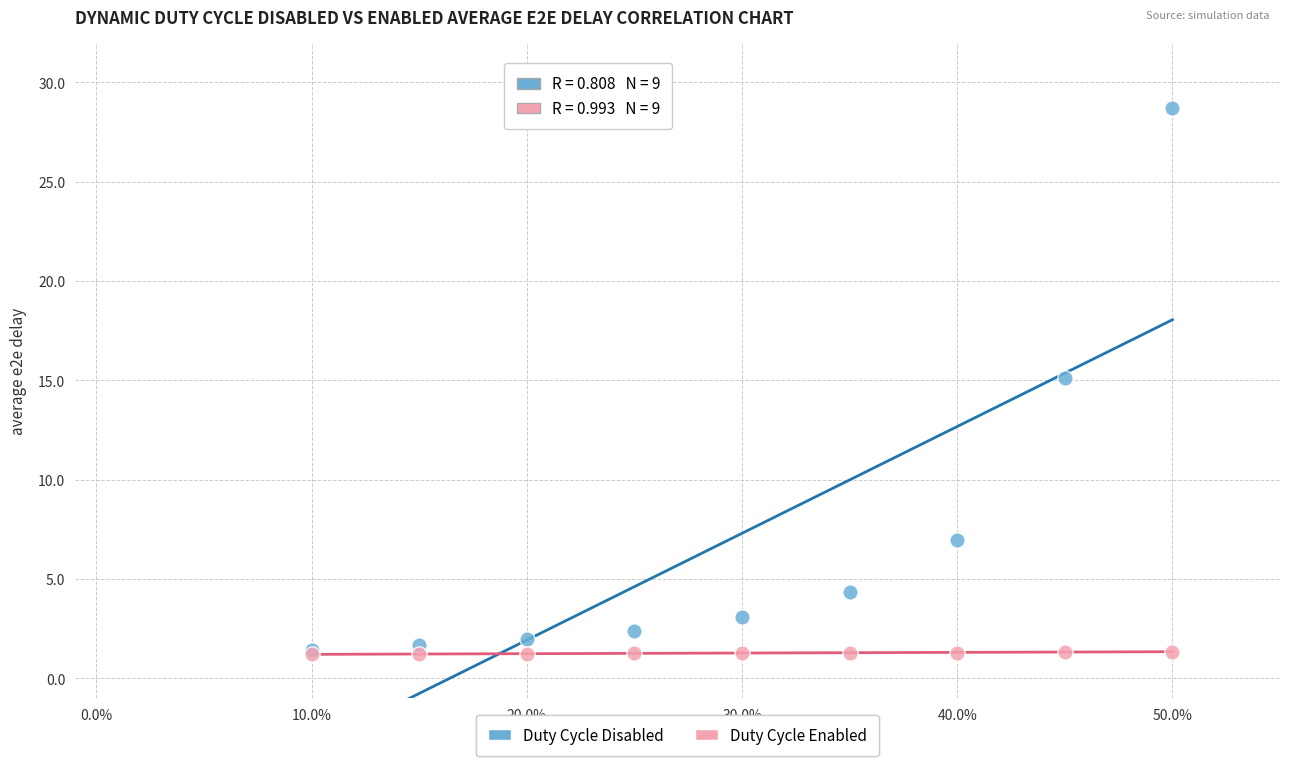

Across all series, what Y value is closest to 14?

15.1